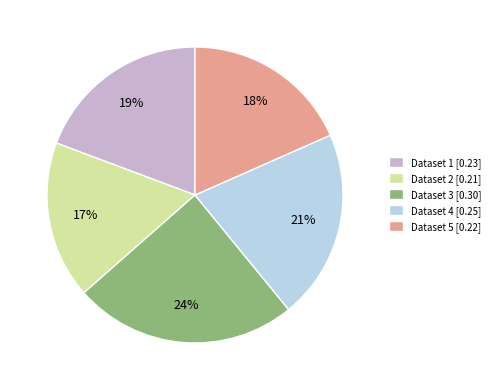

Is it true that Dataset 5 [0.22] is 18% of the pie?

True